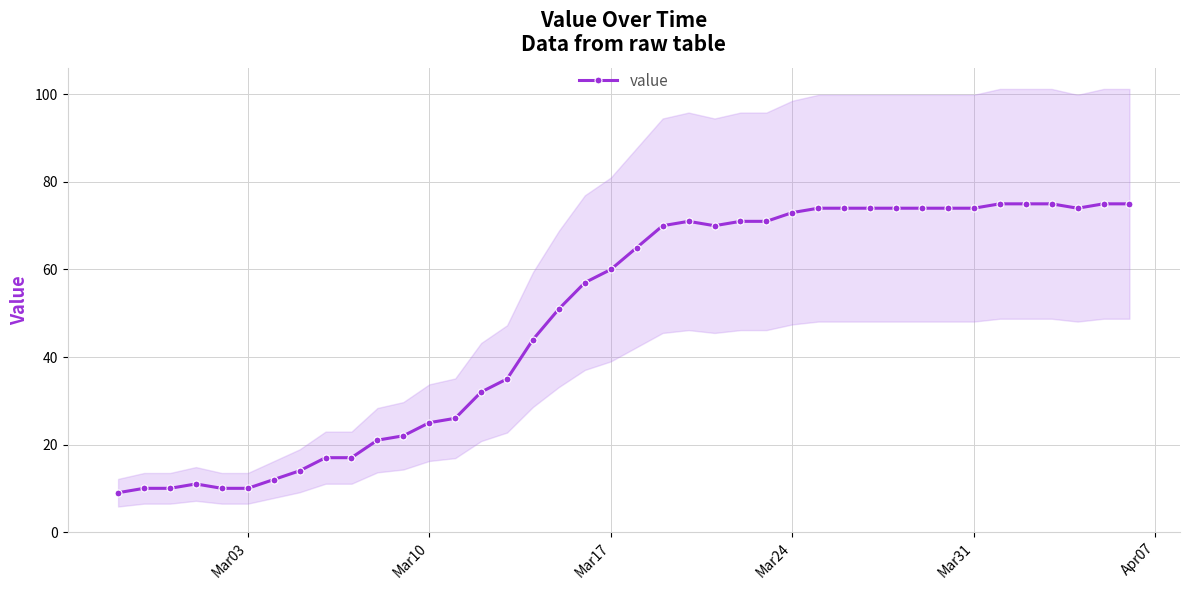

How many lines are shown in the chart?

1